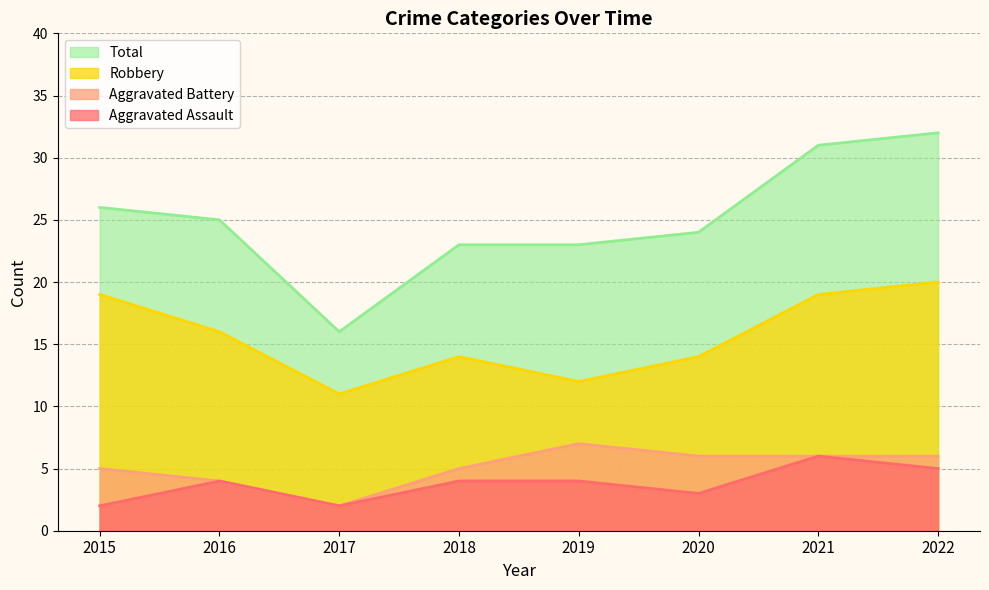

Which series has the largest range (max minus min)?

Total